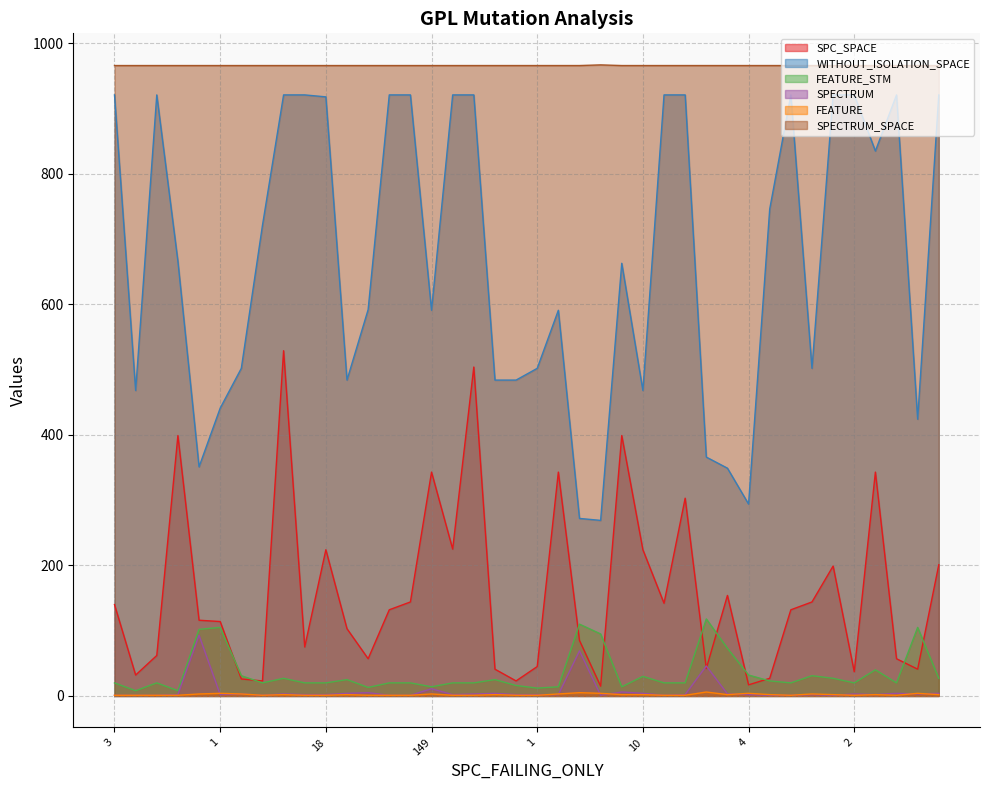

True or false: SPECTRUM_SPACE and SPC_SPACE intersect in this chart.

False